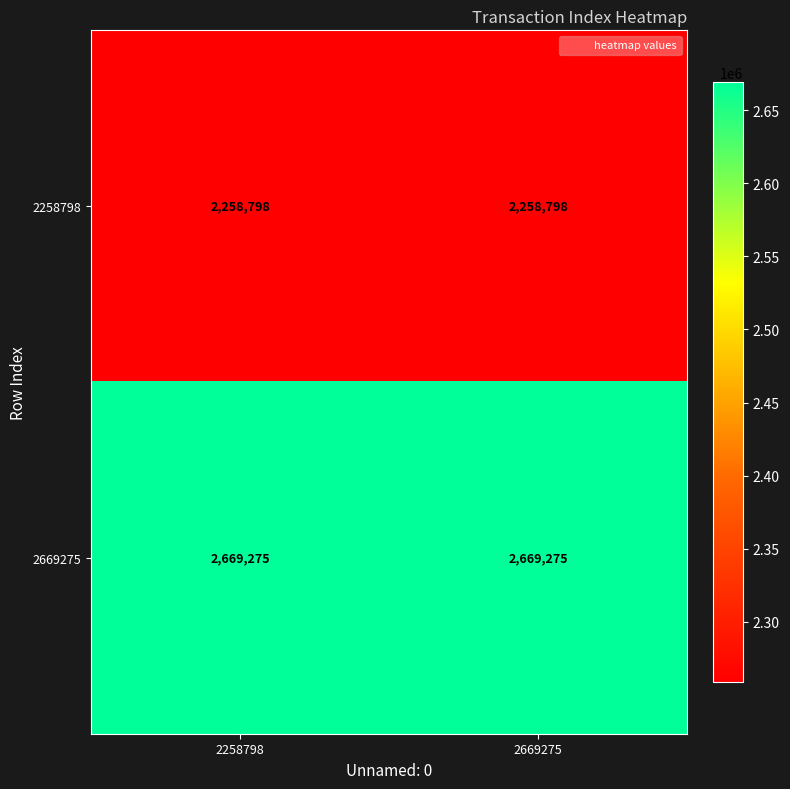

What is the average value of the 2669275 series?

2669275